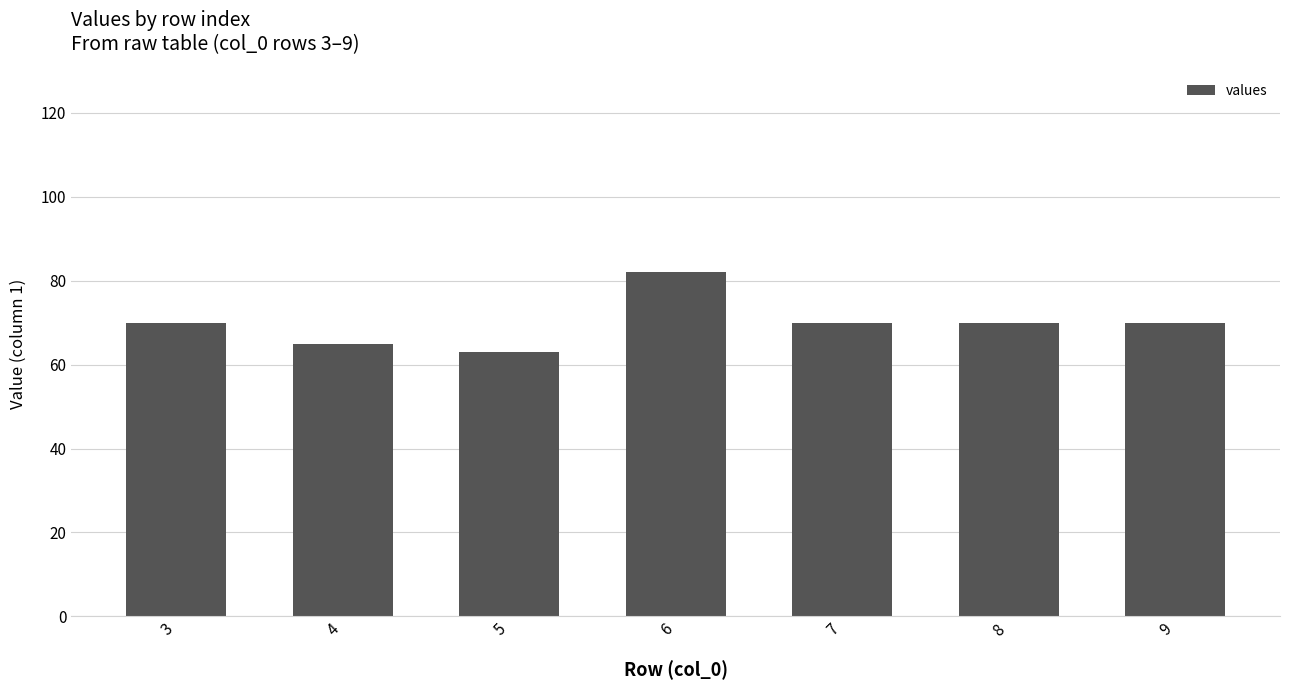

What is the value of the 5th bar from the left?

70